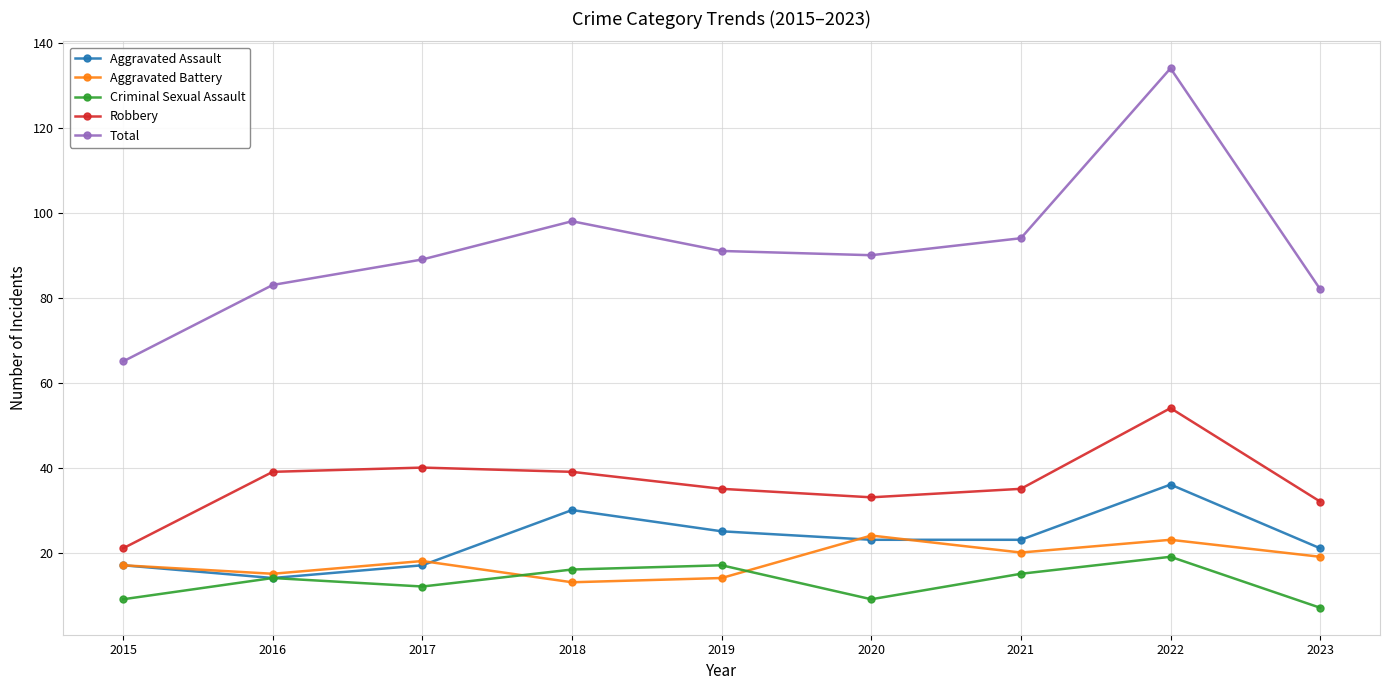

True or false: Criminal Sexual Assault and Robbery intersect in this chart.

False